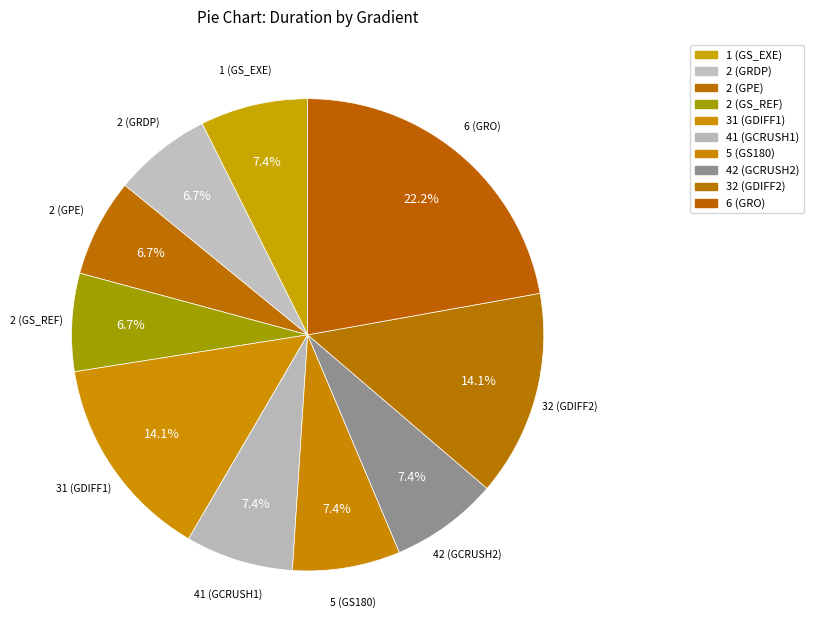

Count the number of slices in the pie.

10